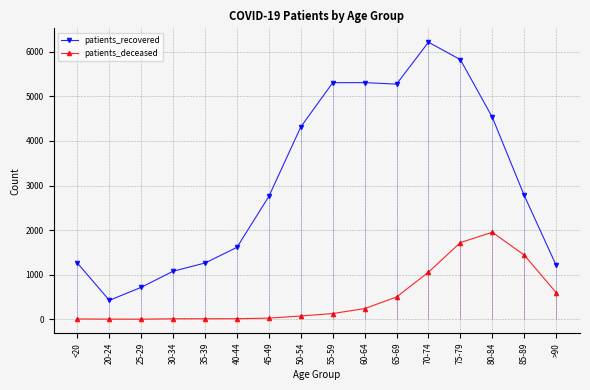

What is the difference between the second highest and second lowest values in the patients_recovered series?

5108